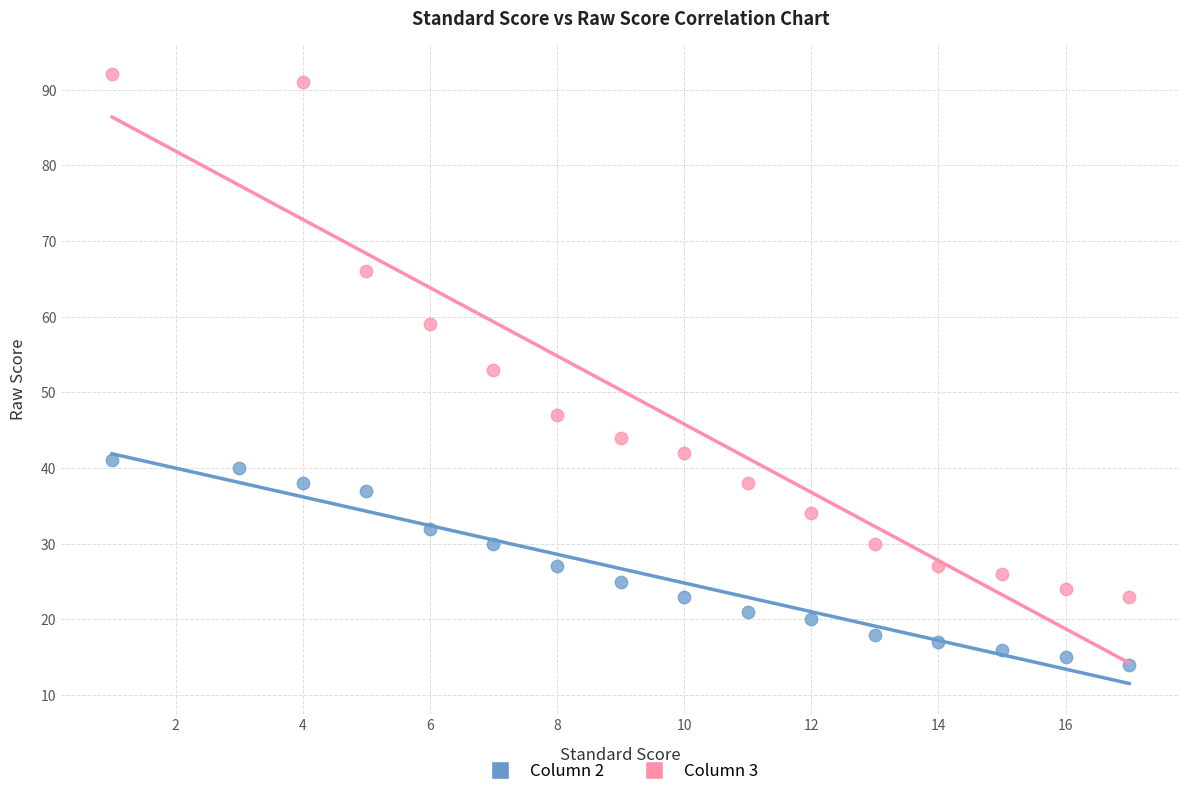

Which series reaches the maximum Y coordinate?

Column 3